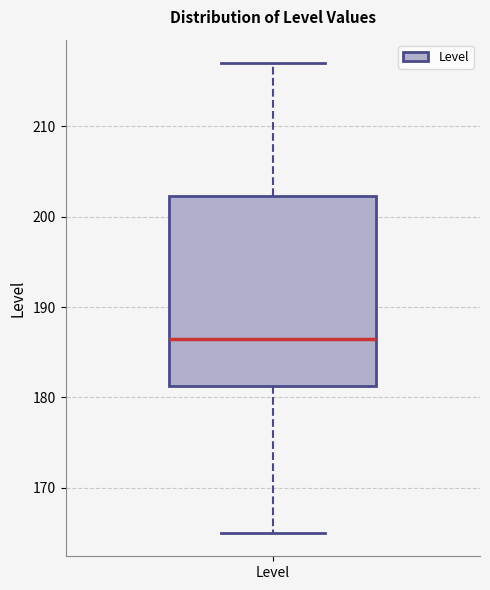

Transcribe this box plot: give where the median line is, the range the box spans, and where the two whiskers end, as read against the y-axis. The values are not printed on the chart, so give them approximately, as read against the axis.

median 187, box 181 to 202, whiskers 165 to 217